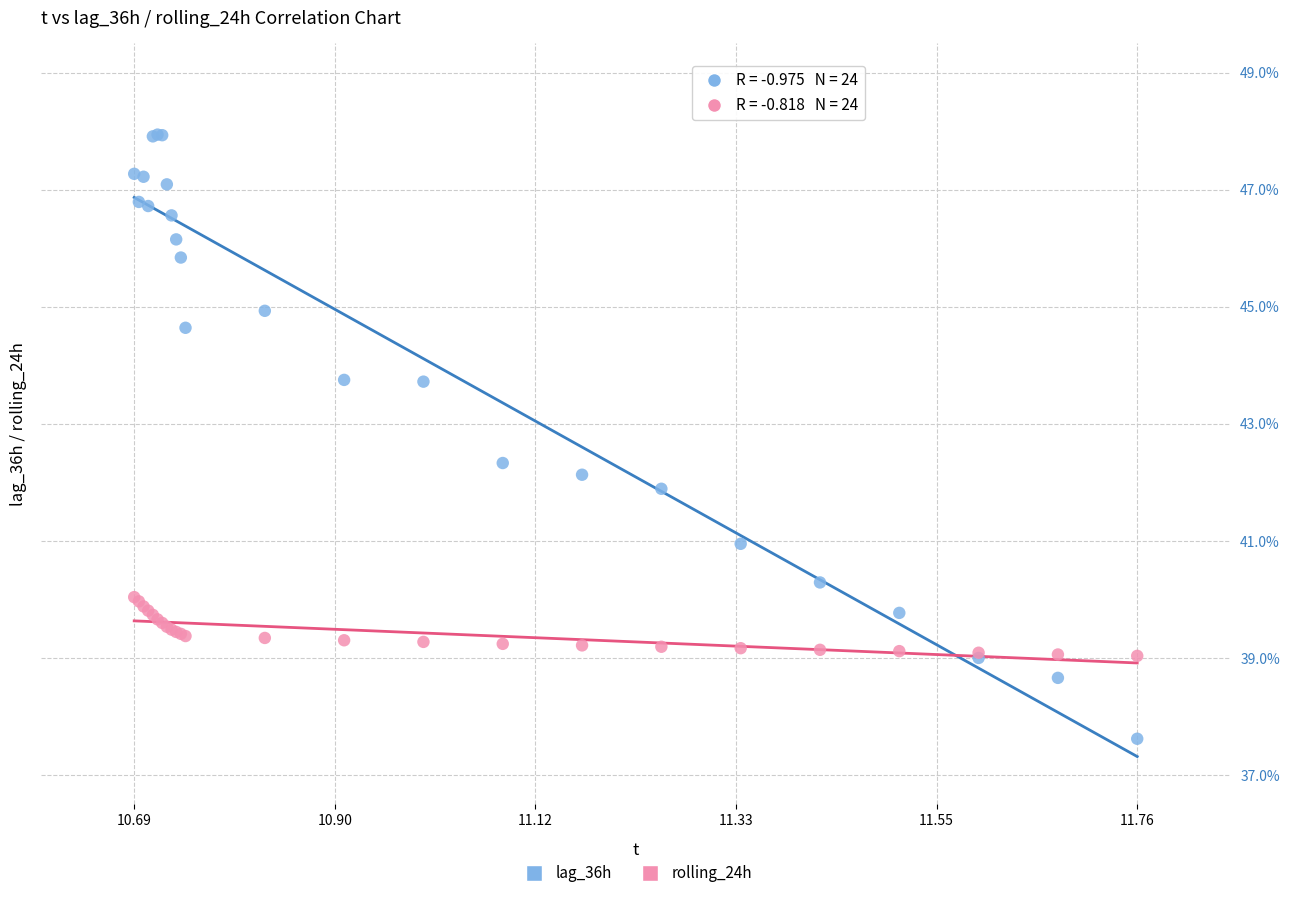

What are all the series names shown in the legend?

lag_36h, rolling_24h